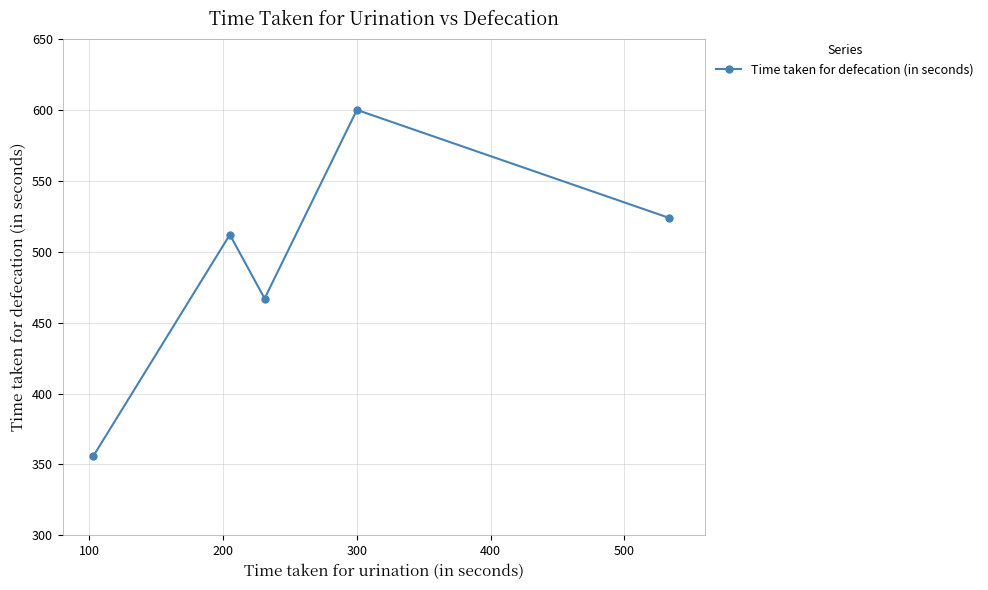

How many interior local valleys (lower than both neighbors) does the data have?

1